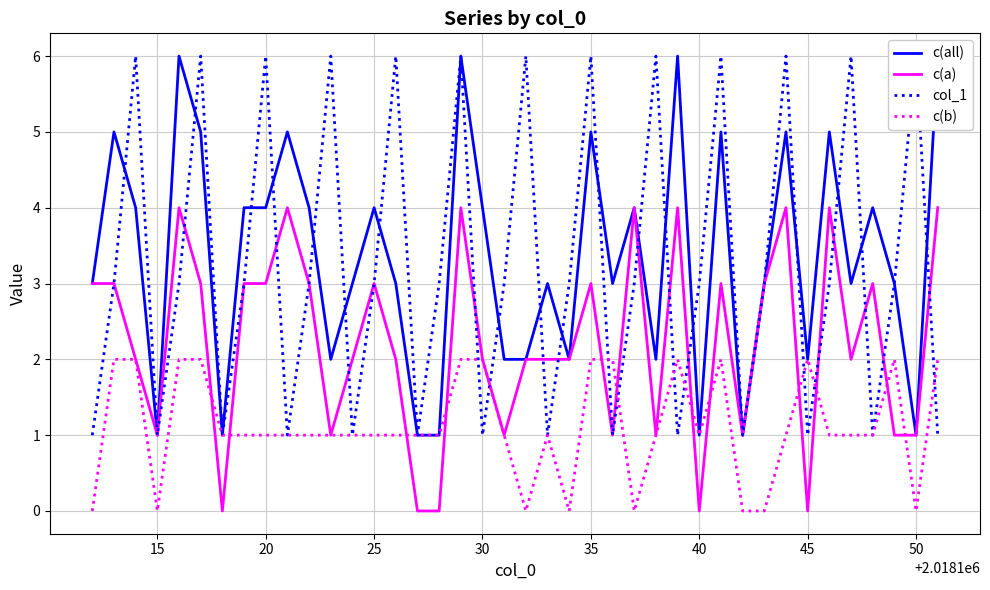

The value of col_1 at 22 is 5. True or false?

False